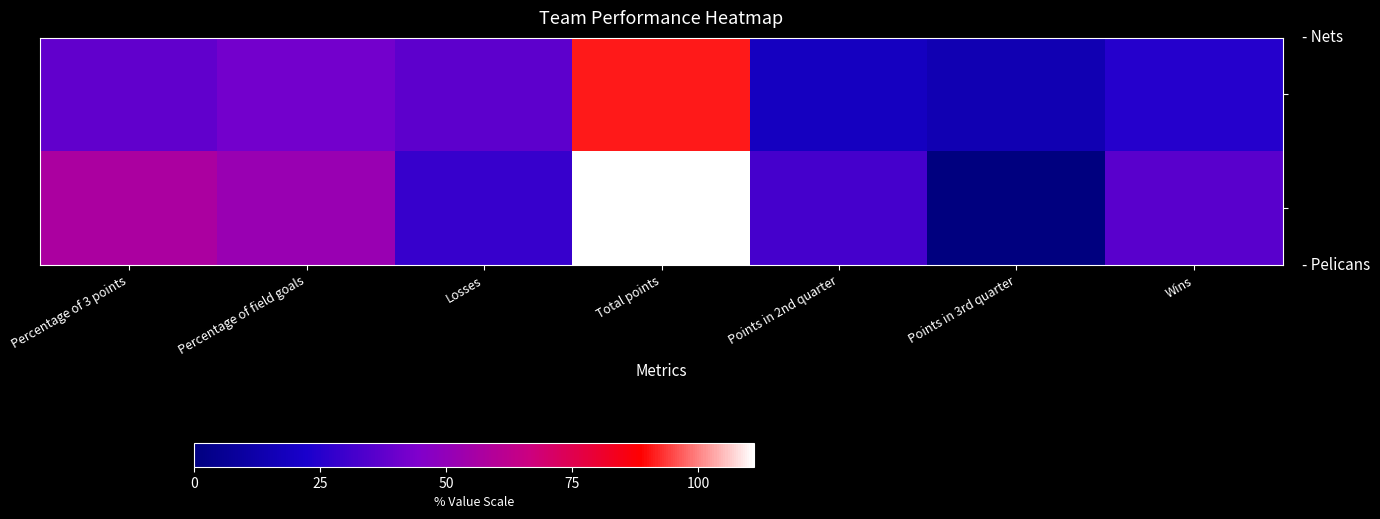

At how many categories does at least one series exceed 73?

1